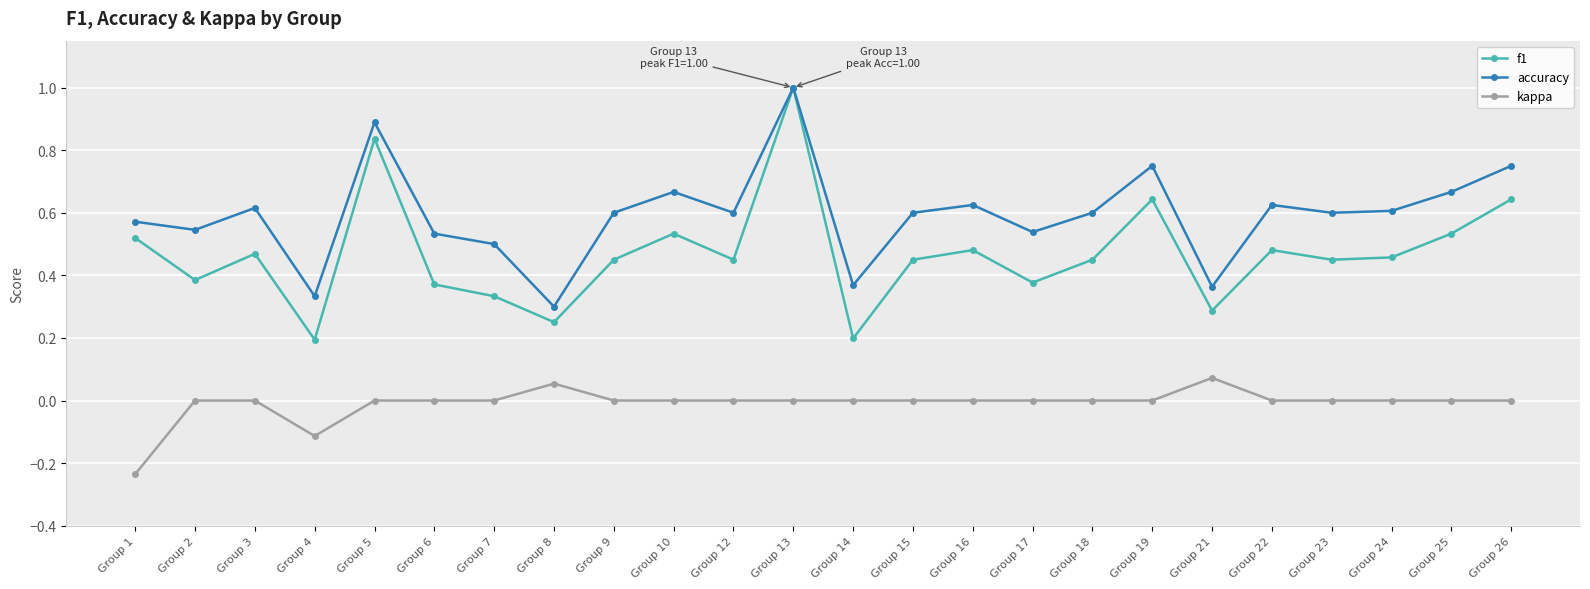

At Group 4, list the series in order from smallest to largest.

kappa, f1, accuracy